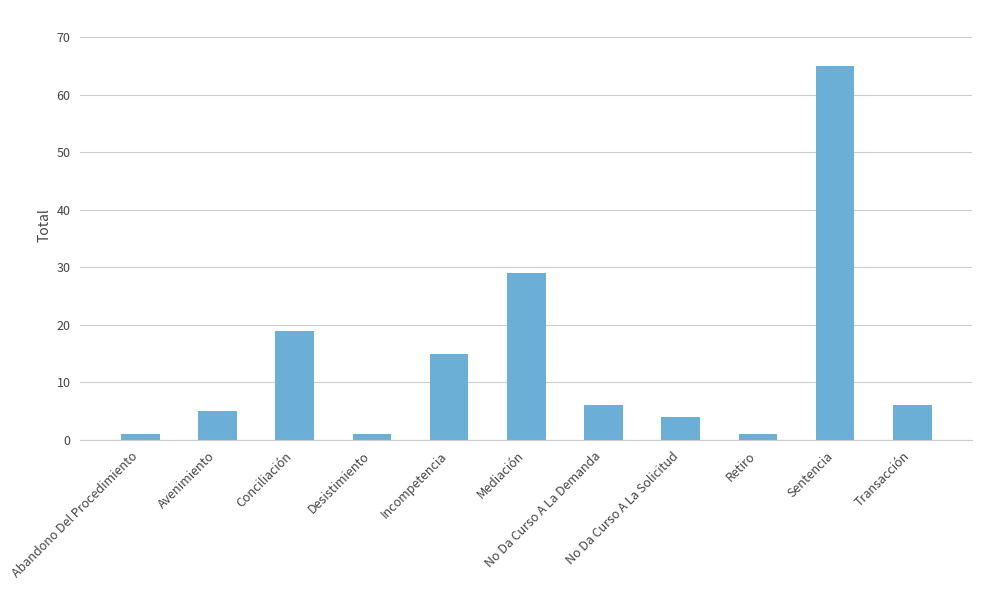

What is the difference between the maximum and minimum values?

64